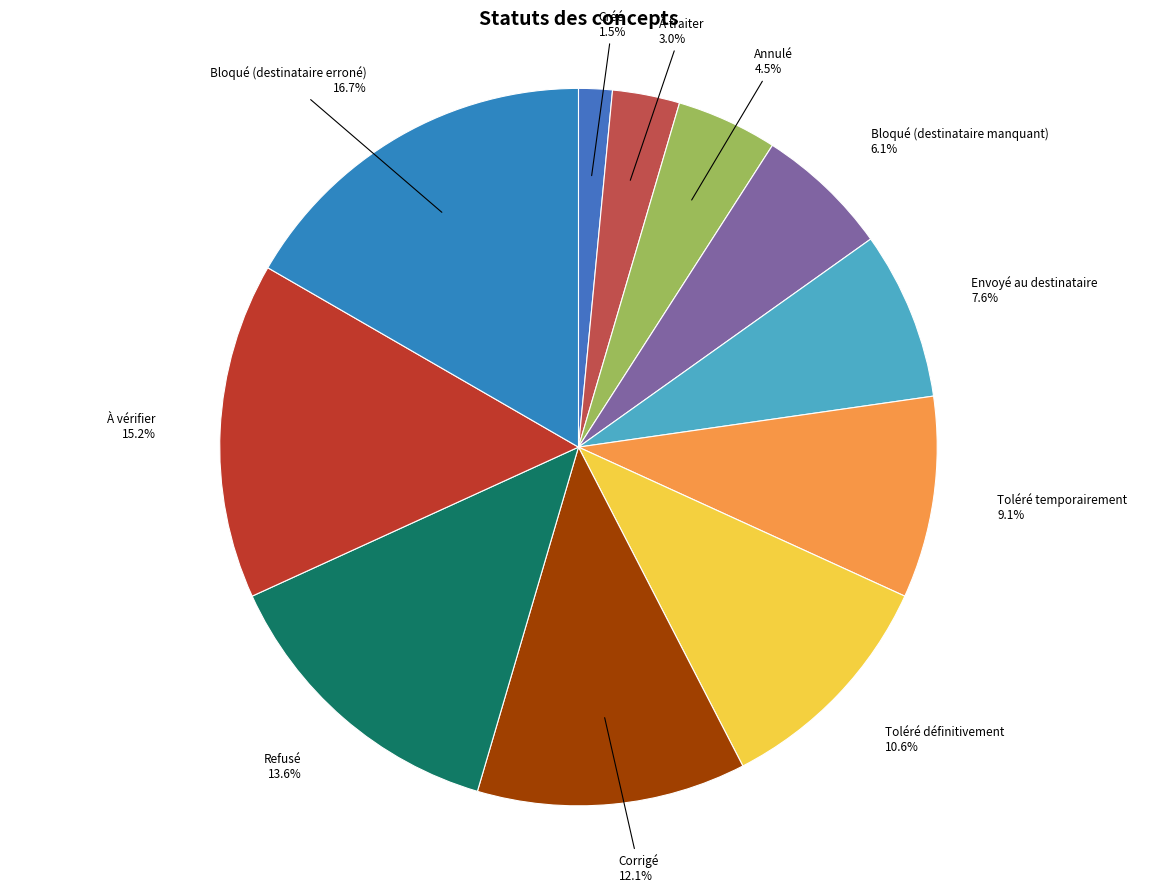

How many slices are in this pie chart?

11